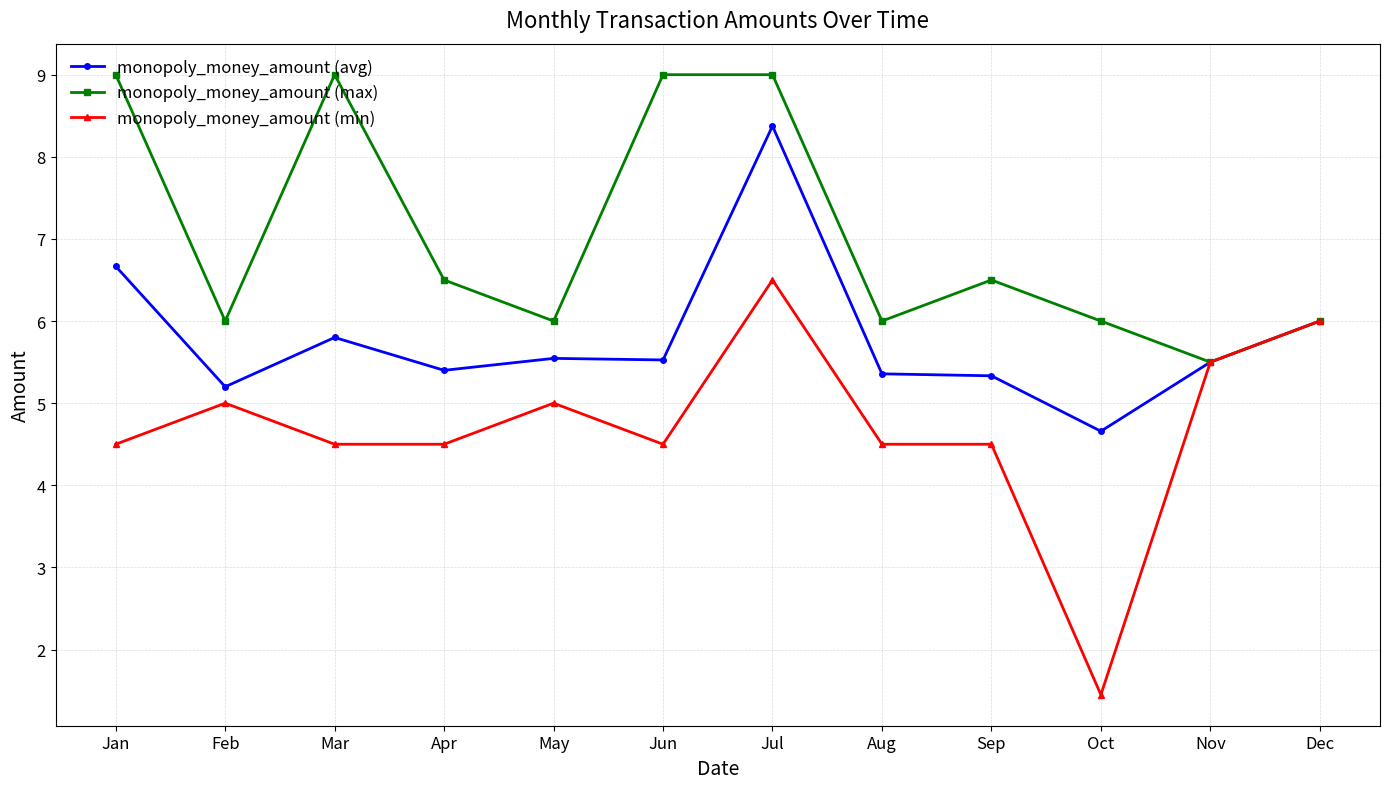

Which series has the largest total across all categories?

monopoly_money_amount (max)